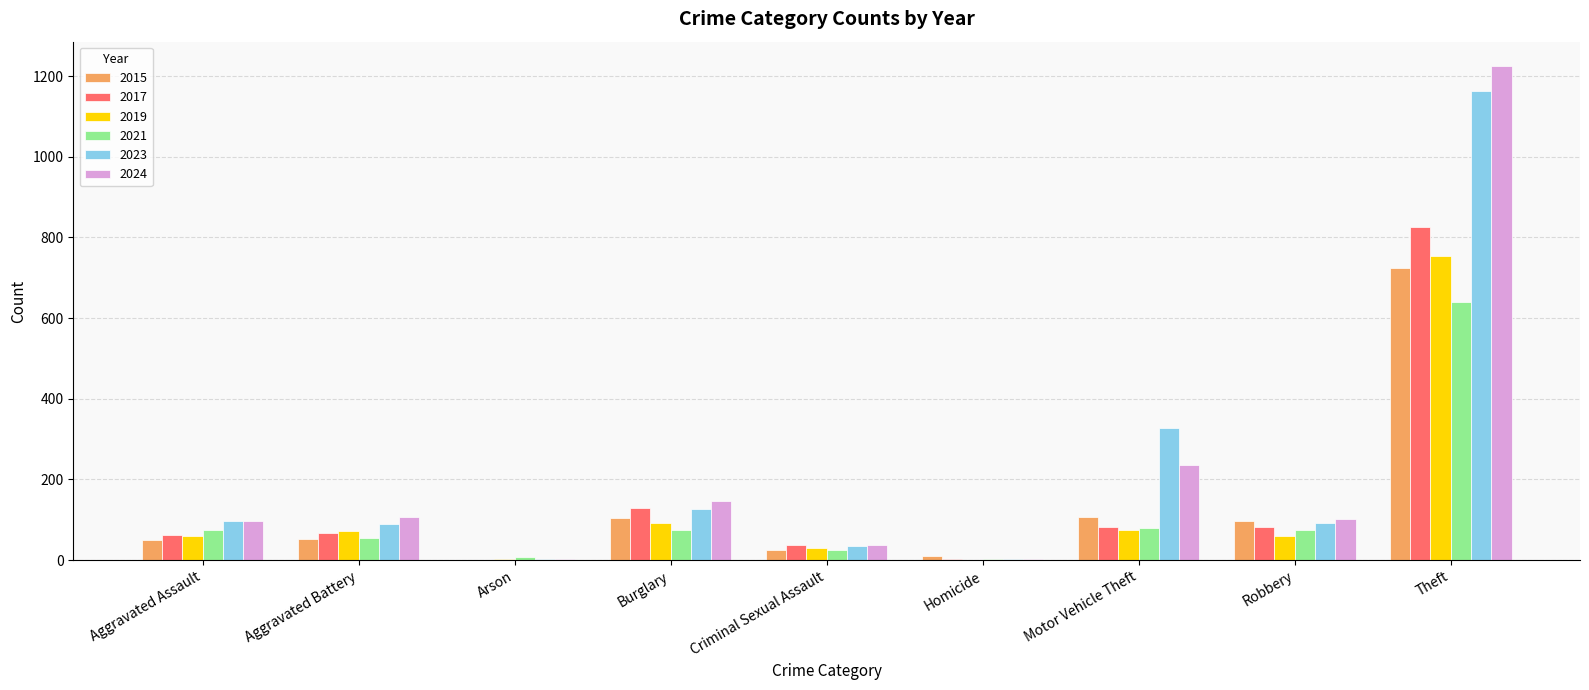

Are the bars horizontal?

No